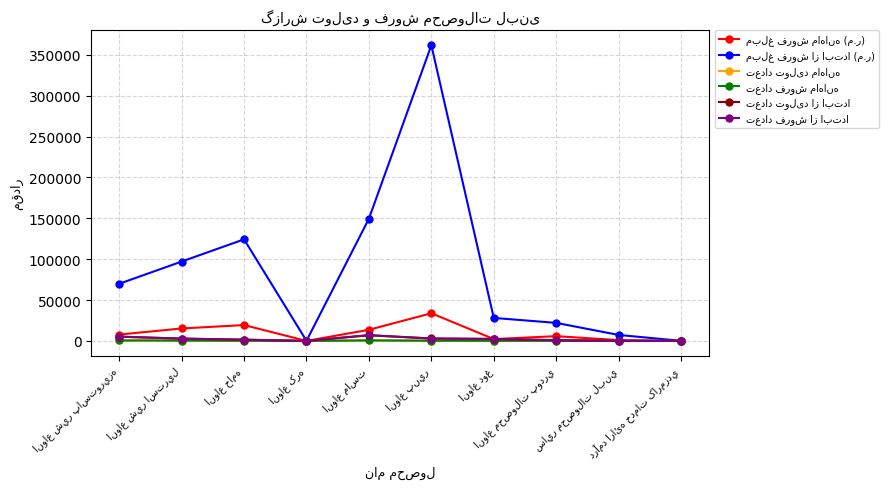

What is the greatest value displayed?

361822